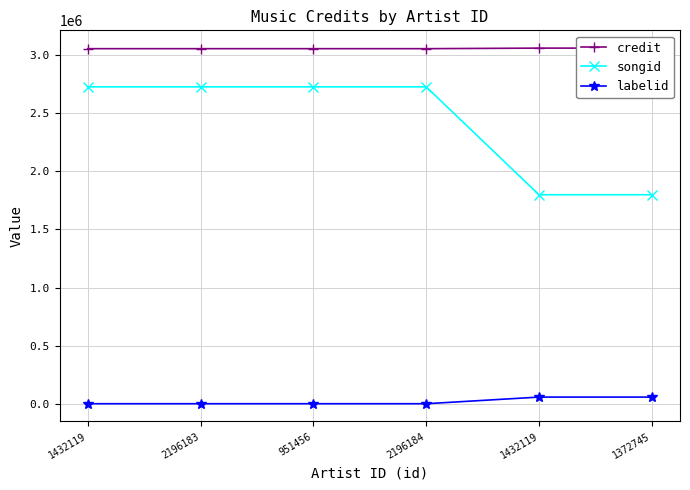

What is the difference between the second highest and minimum values in the labelid series?

57027